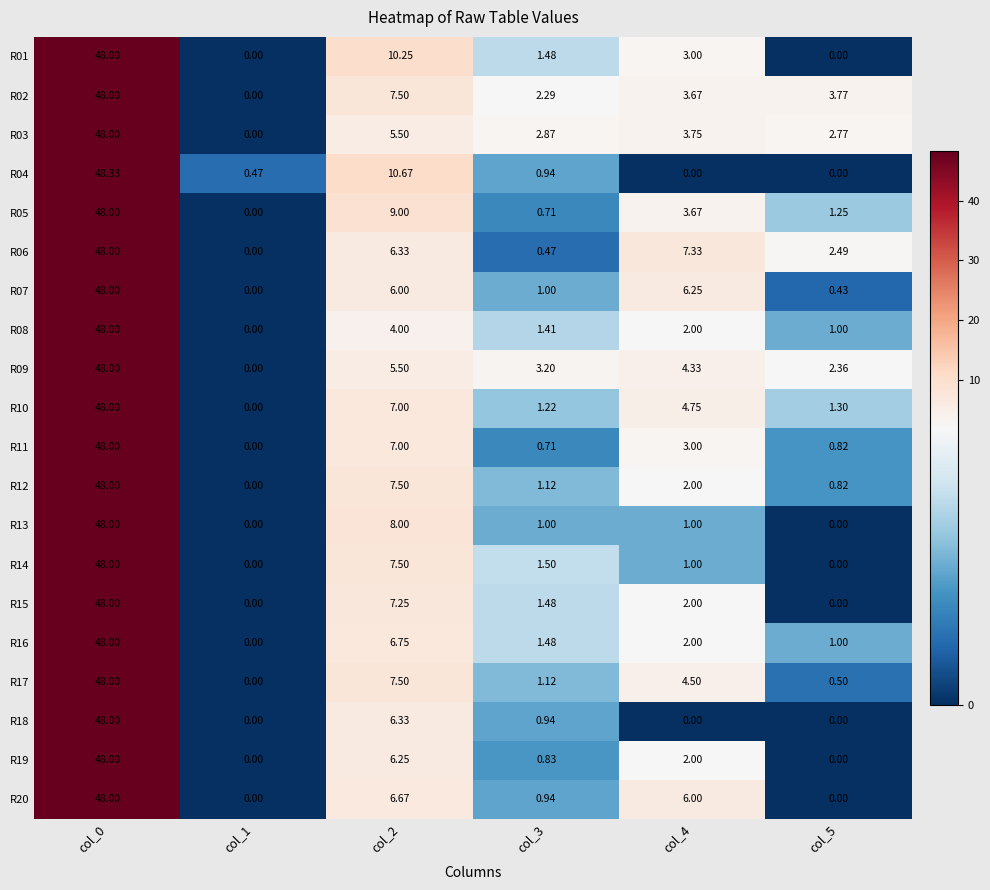

How many categories are shown in the chart?

6